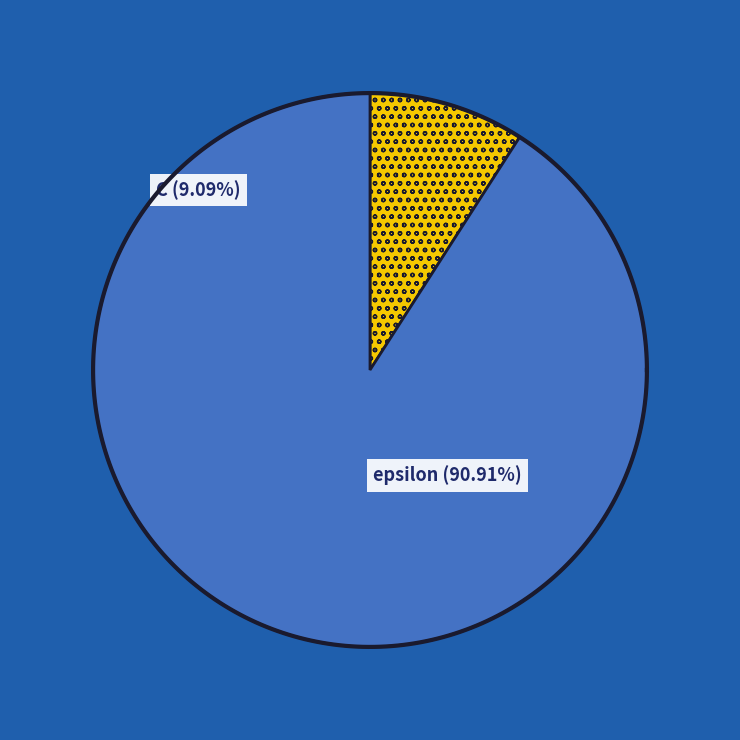

Which category has the biggest portion of the pie?

epsilon